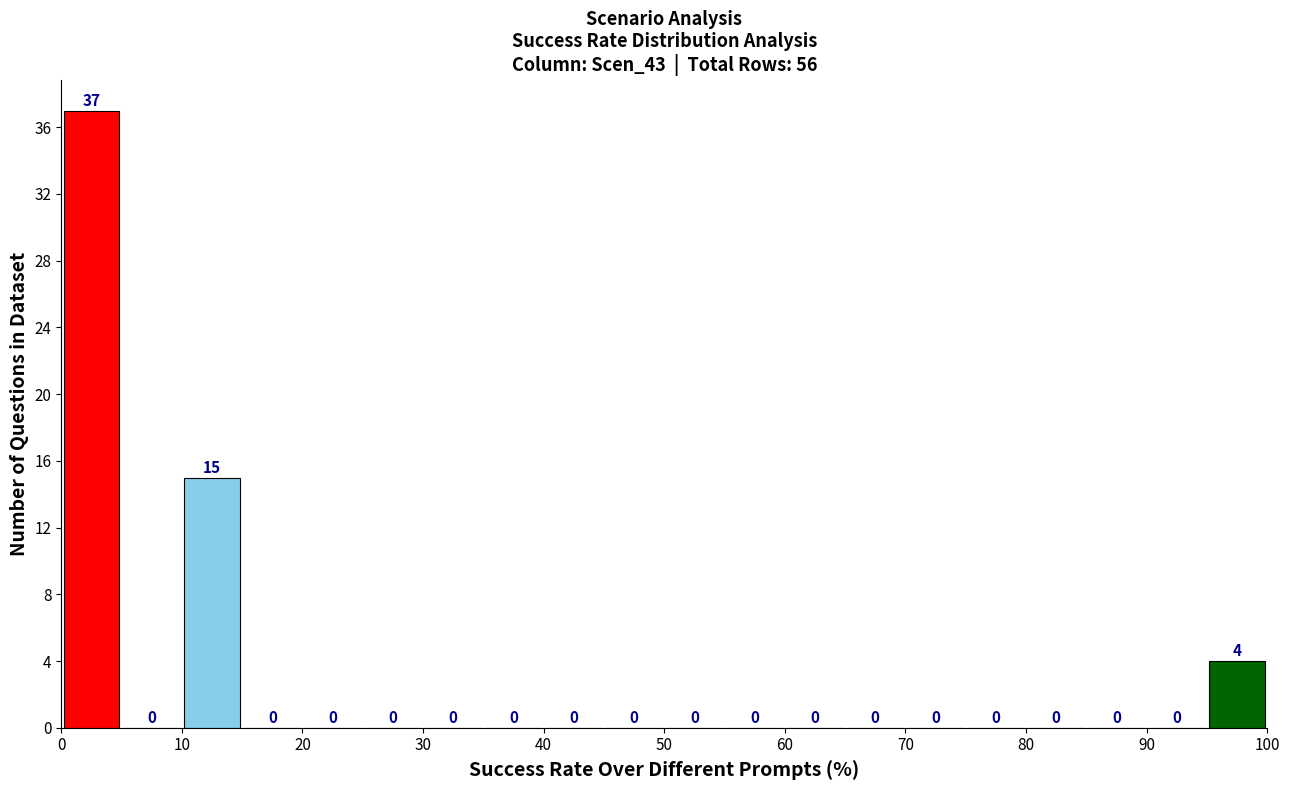

Reading left to right, list every bar in this chart as the range it spans on the x-axis followed by its height.

0 to 5: 37
5 to 10: 0
10 to 15: 15
15 to 20: 0
20 to 25: 0
25 to 30: 0
30 to 35: 0
35 to 40: 0
40 to 45: 0
45 to 50: 0
50 to 55: 0
55 to 60: 0
60 to 65: 0
65 to 70: 0
70 to 75: 0
75 to 80: 0
80 to 85: 0
85 to 90: 0
90 to 95: 0
95 to 100: 4